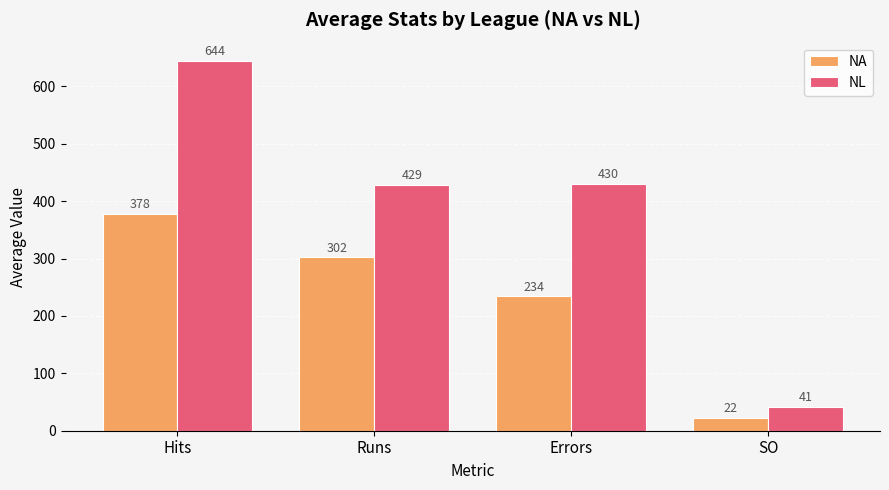

Reading left to right, list all the values displayed in this chart.

NA: 378	302	234	22
NL: 644	429	430	41